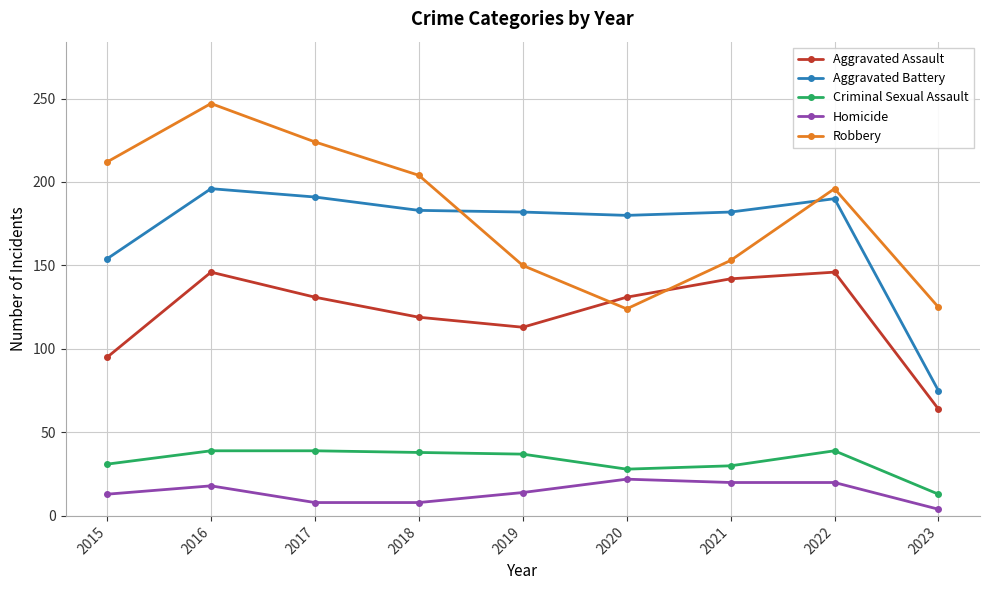

Where is Aggravated Battery nearest to the value 135?

2015